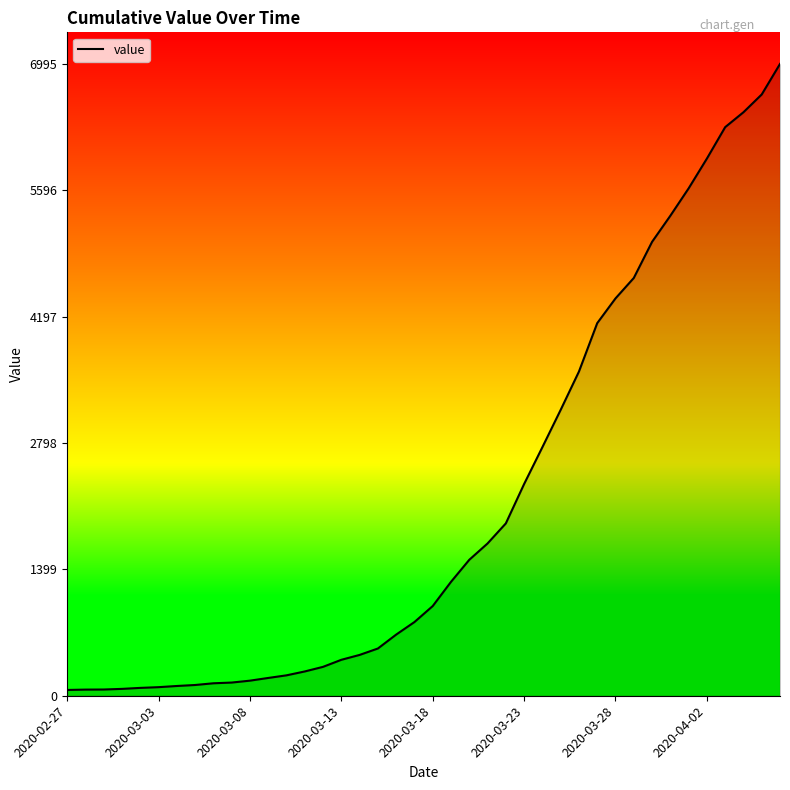

What is the maximum value shown in the chart?

6995